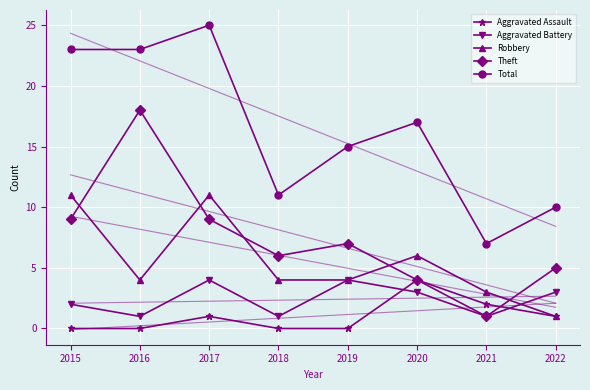

At which category is the sum across all series the highest?

2017